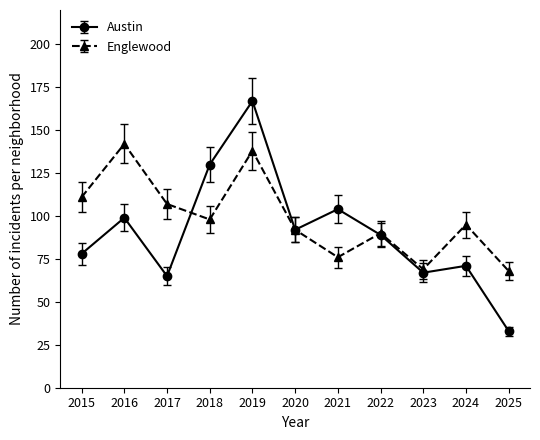

At how many categories does at least one series exceed 123?

3